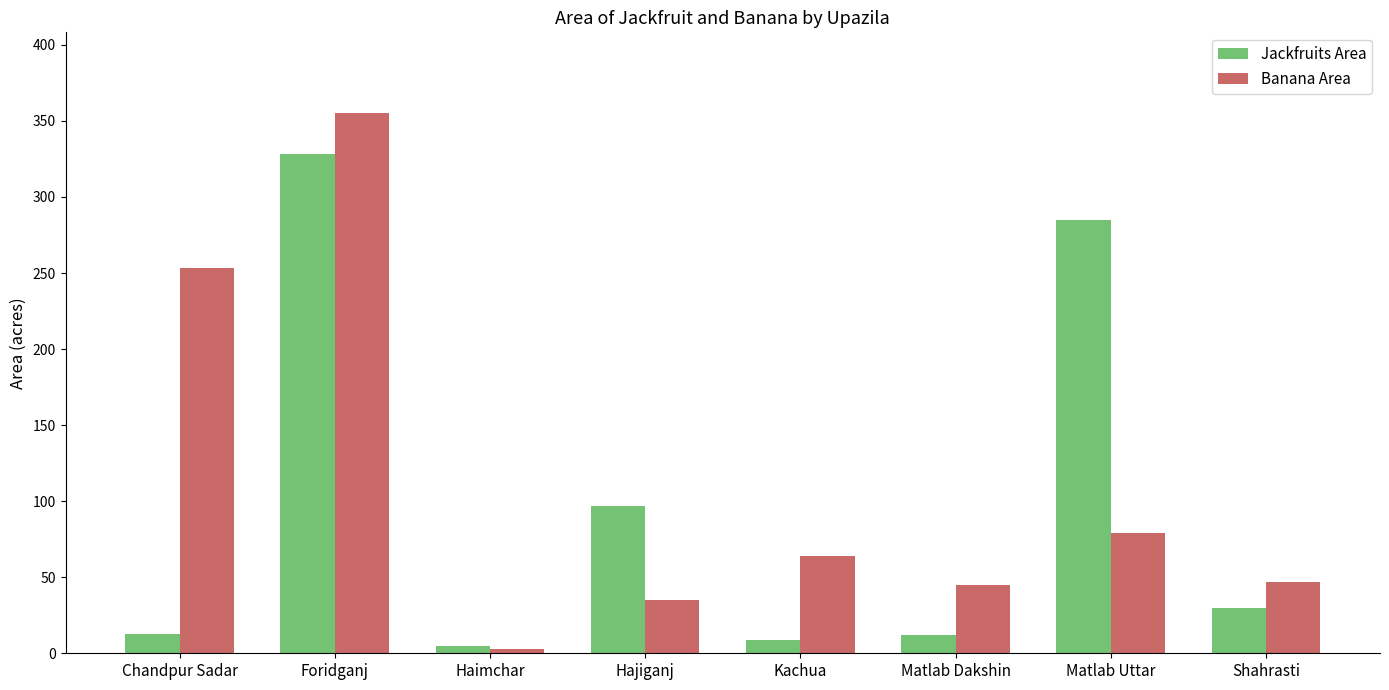

Rank the series by their maximum value, from lowest to highest.

Jackfruits Area, Banana Area